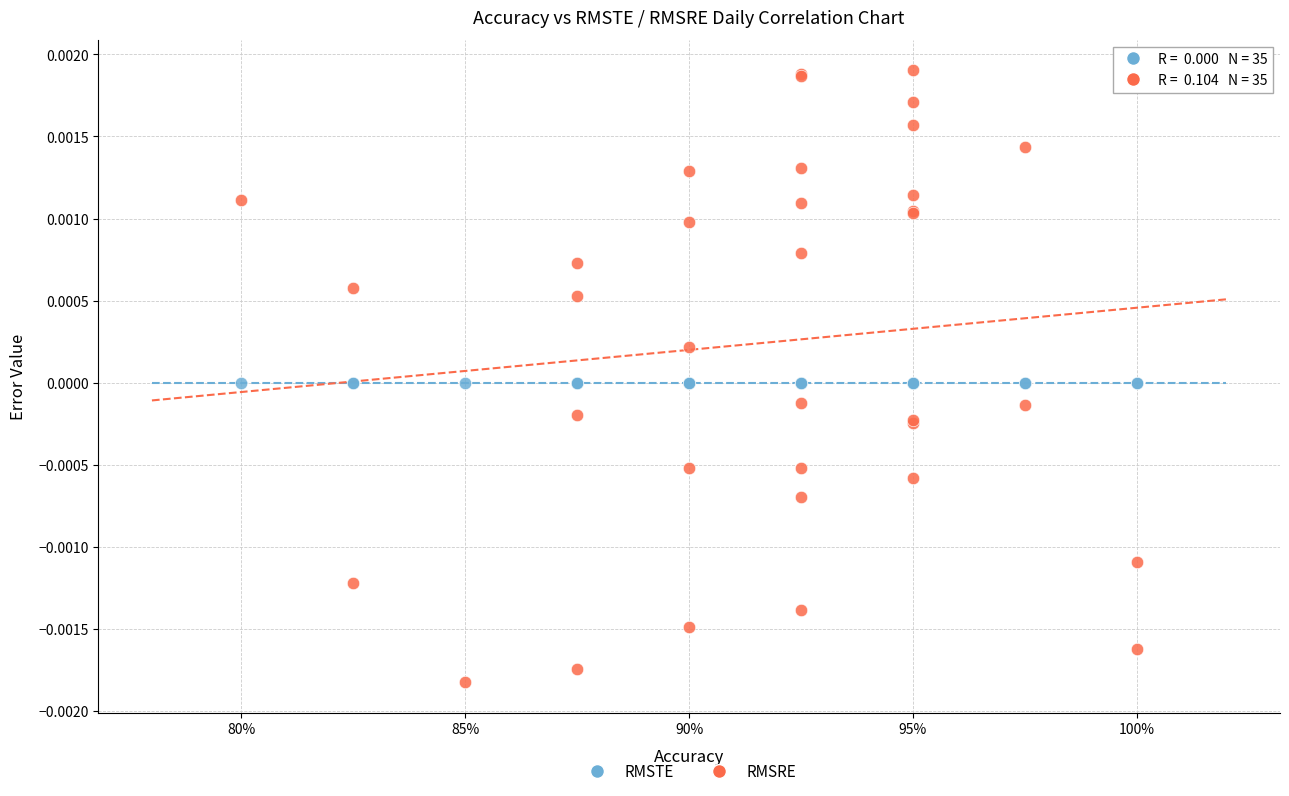

Which series contains the lowest Y value?

RMSRE